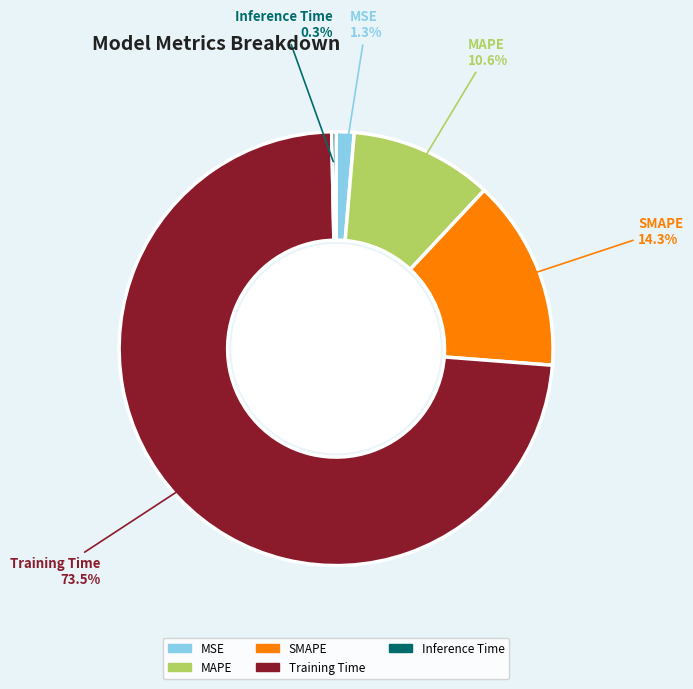

What percentage is the MSE slice, to the nearest percent?

1%